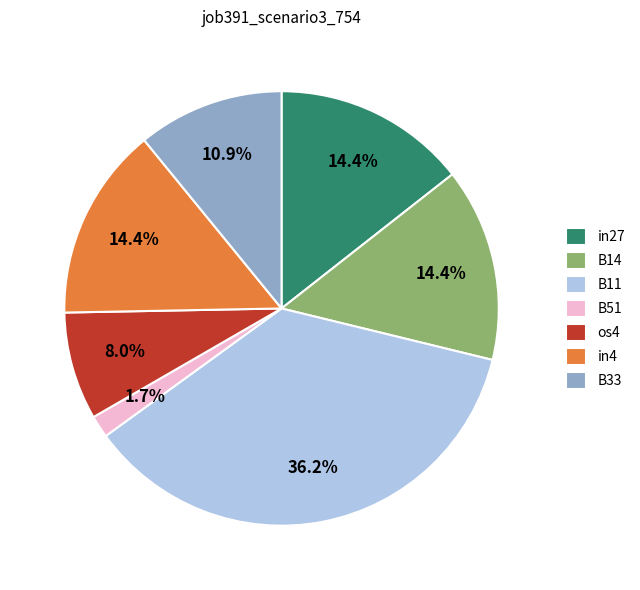

The os4 slice represents 8% of the pie. True or false?

True